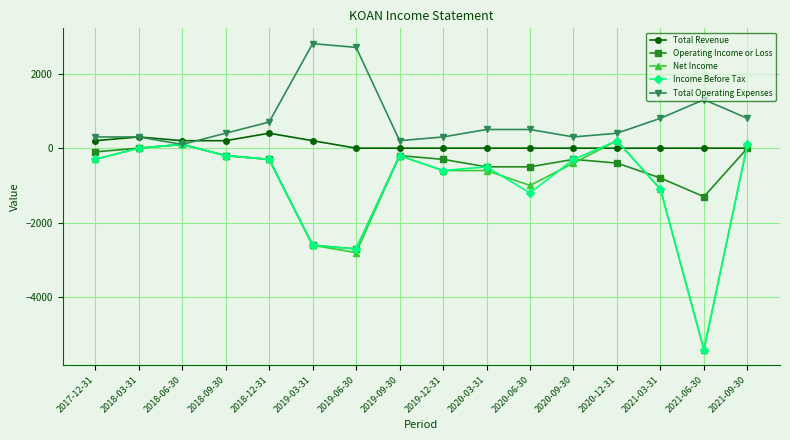

Reading left to right, what are all the values shown in this chart?

Total Revenue: 2017-12-31=200	2018-03-31=300	2018-06-30=200	2018-09-30=200	2018-12-31=400	2019-03-31=200	2019-06-30=0	2019-09-30=0	2019-12-31=0	2020-03-31=0	2020-06-30=0	2020-09-30=0	2020-12-31=0	2021-03-31=0	2021-06-30=0	2021-09-30=0
Operating Income or Loss: 2017-12-31=-100	2018-03-31=0	2018-06-30=100	2018-09-30=-200	2018-12-31=-300	2019-03-31=-2600	2019-06-30=-2700	2019-09-30=-200	2019-12-31=-300	2020-03-31=-500	2020-06-30=-500	2020-09-30=-300	2020-12-31=-400	2021-03-31=-800	2021-06-30=-1300	2021-09-30=0
Net Income: 2017-12-31=-300	2018-03-31=0	2018-06-30=100	2018-09-30=-200	2018-12-31=-300	2019-03-31=-2600	2019-06-30=-2800	2019-09-30=-200	2019-12-31=-600	2020-03-31=-600	2020-06-30=-1000	2020-09-30=-400	2020-12-31=200	2021-03-31=-1100	2021-06-30=-5400	2021-09-30=100
Income Before Tax: 2017-12-31=-300	2018-03-31=0	2018-06-30=100	2018-09-30=-200	2018-12-31=-300	2019-03-31=-2600	2019-06-30=-2700	2019-09-30=-200	2019-12-31=-600	2020-03-31=-500	2020-06-30=-1200	2020-09-30=-300	2020-12-31=200	2021-03-31=-1100	2021-06-30=-5400	2021-09-30=100
Total Operating Expenses: 2017-12-31=300	2018-03-31=300	2018-06-30=100	2018-09-30=400	2018-12-31=700	2019-03-31=2800	2019-06-30=2700	2019-09-30=200	2019-12-31=300	2020-03-31=500	2020-06-30=500	2020-09-30=300	2020-12-31=400	2021-03-31=800	2021-06-30=1300	2021-09-30=800